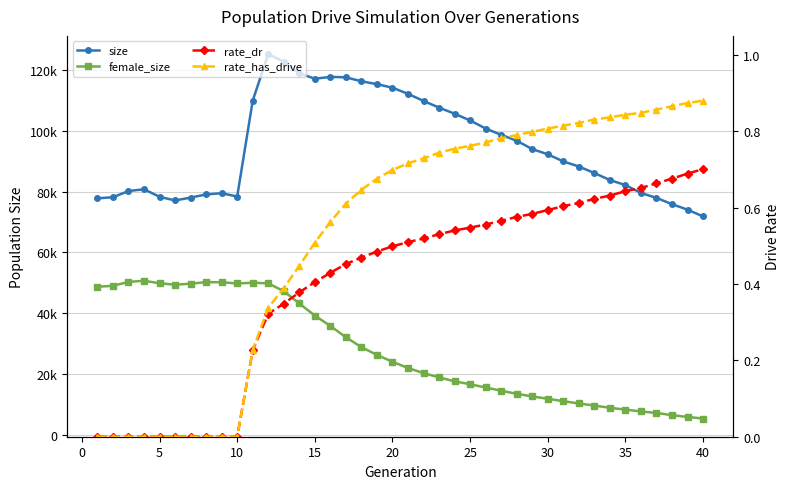

Which series has the widest spread of values?

size